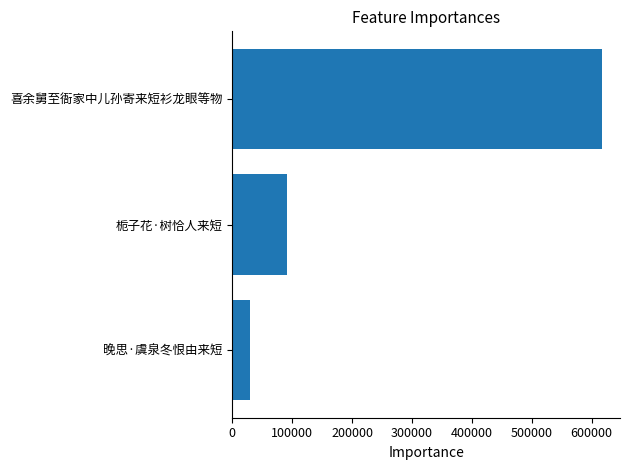

What is the change in value from 晚思·虞泉冬恨由来短 to 喜余舅至衙家中儿孙寄来短衫龙眼等物?

+586194